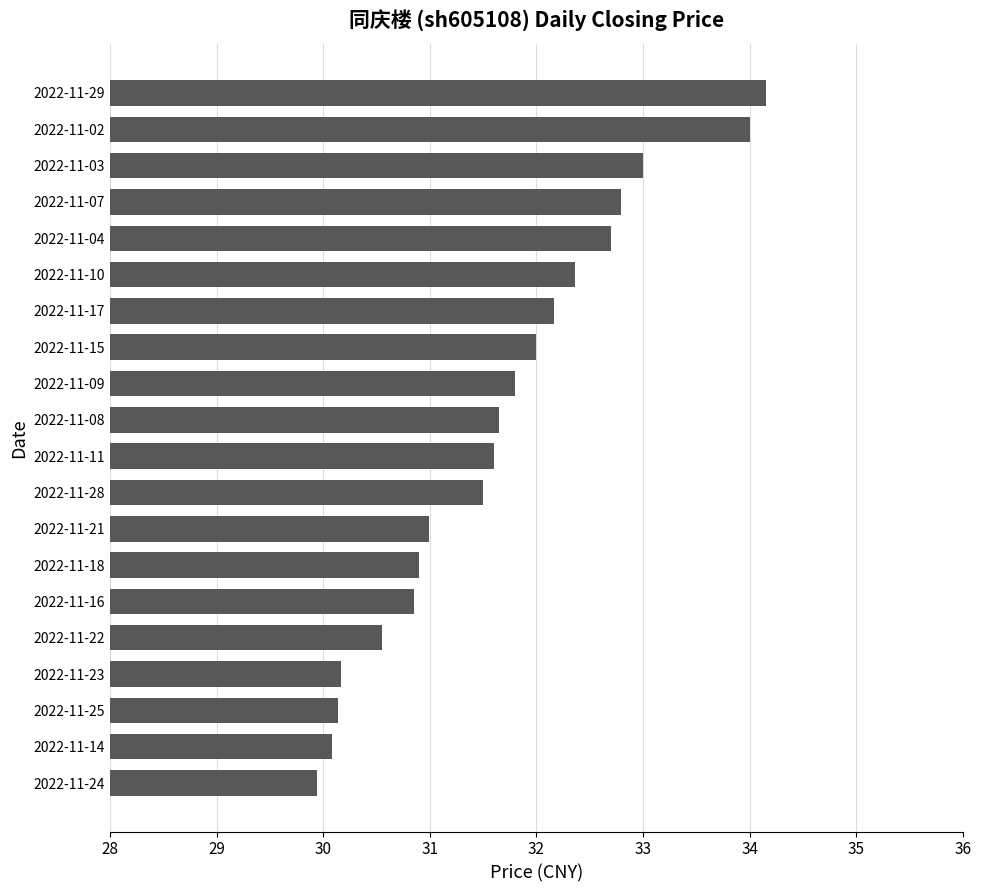

What is the minimum value shown in the chart?

29.9